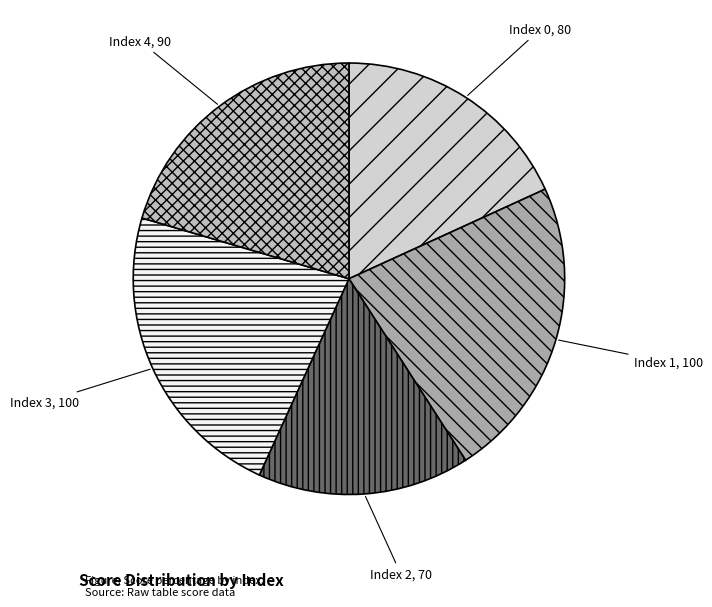

True or false: Index 2 accounts for 16% of the total.

True